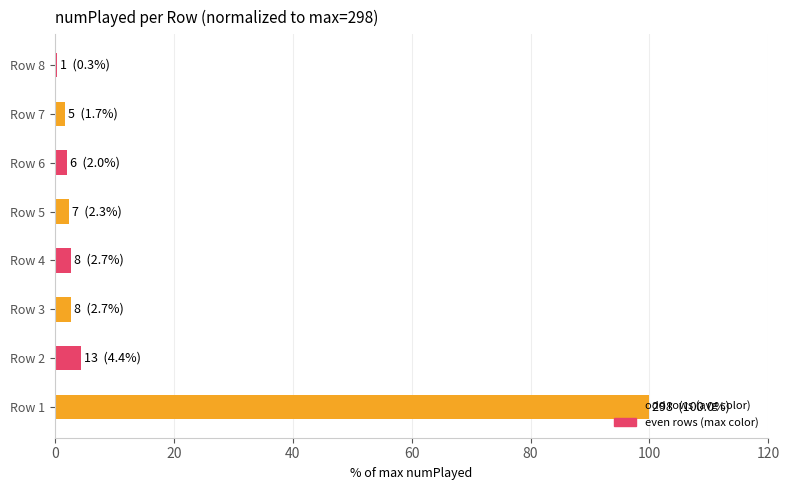

What is the ratio of the value at Row 2 to the value at Row 3?

1.6